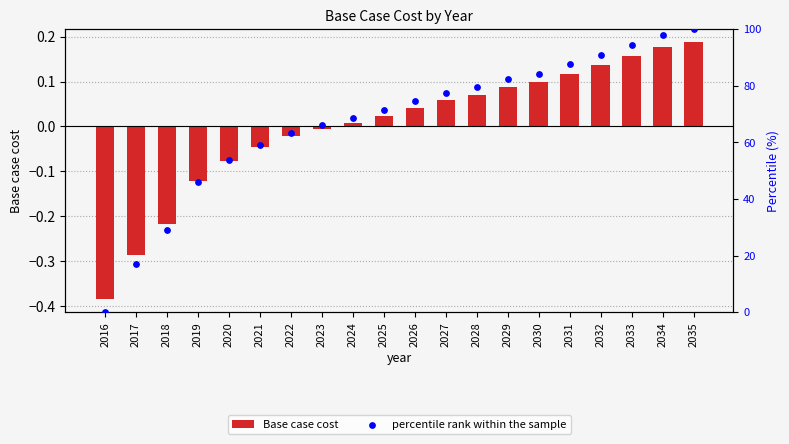

What is the total value across all series at 2025?

71.4